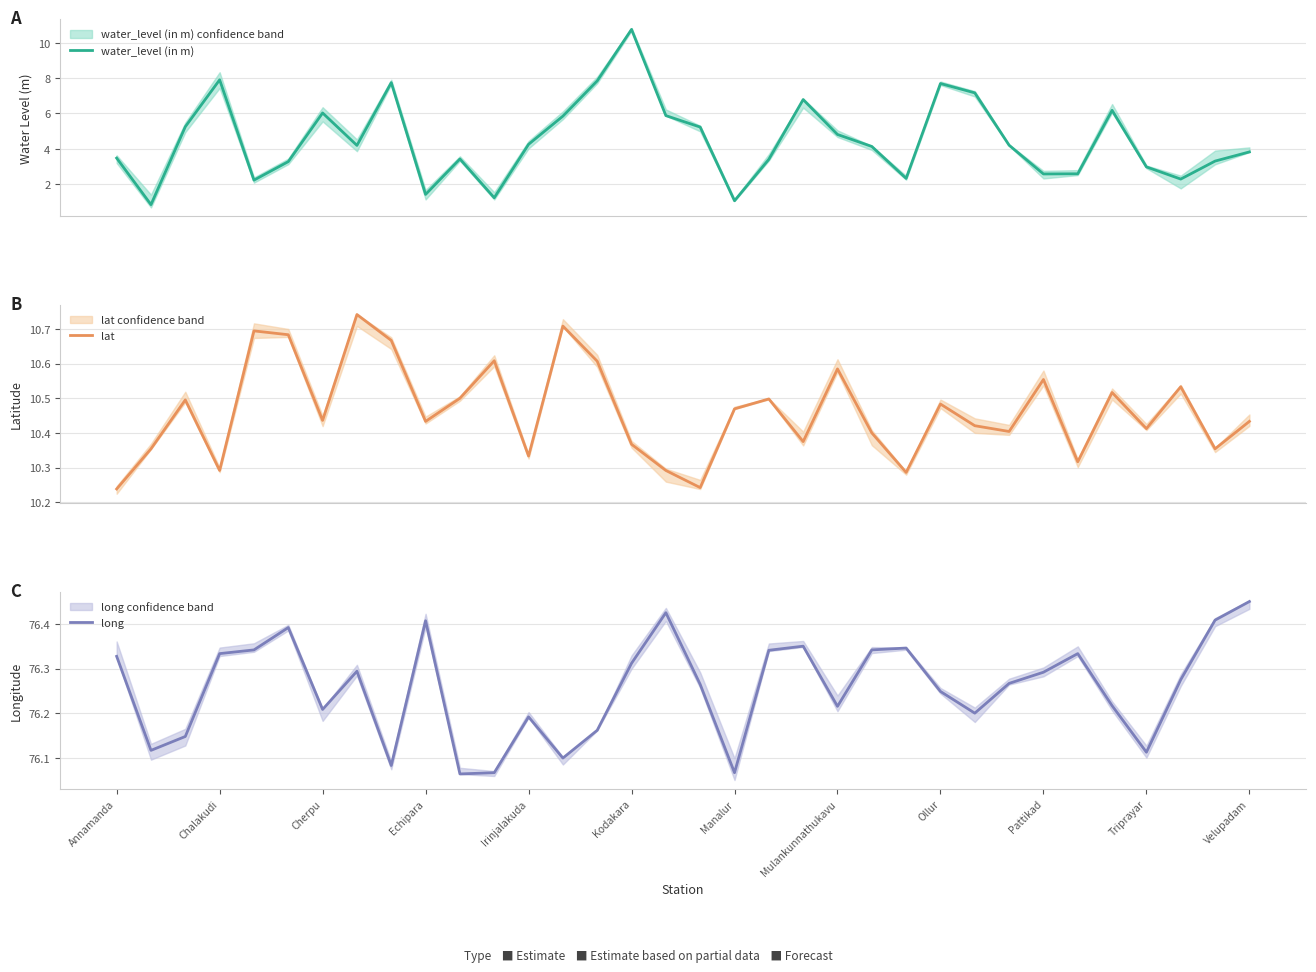

Which category has the highest value in the long series?

Velupadam